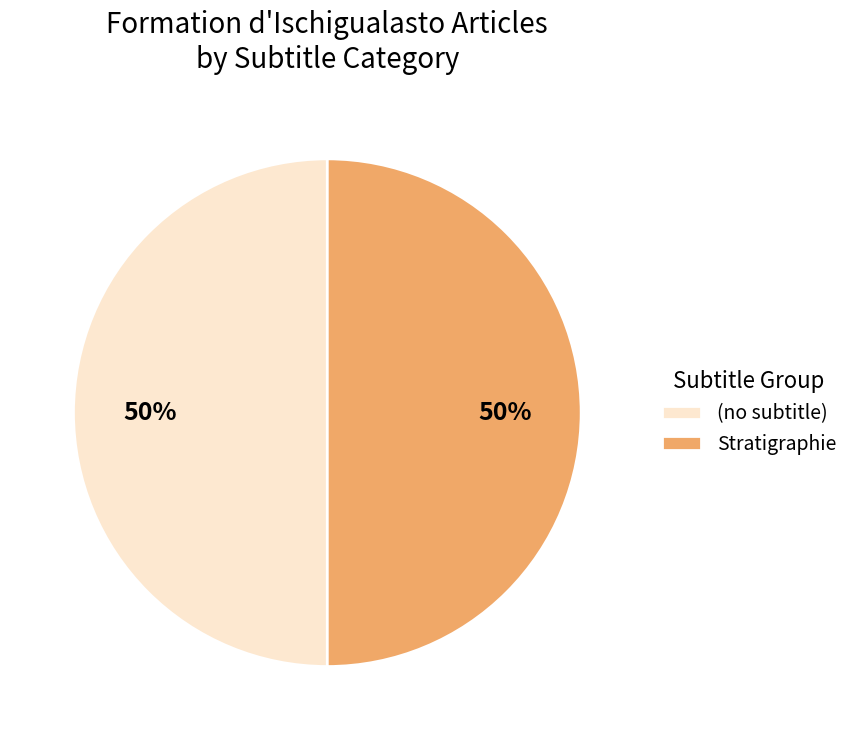

Approximately how many times larger is the value at (no subtitle) compared to Stratigraphie?

1.0